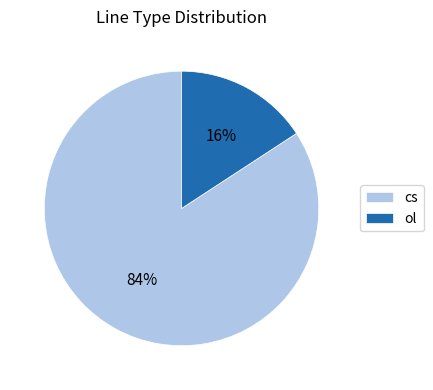

Which has a higher value, cs or ol?

cs